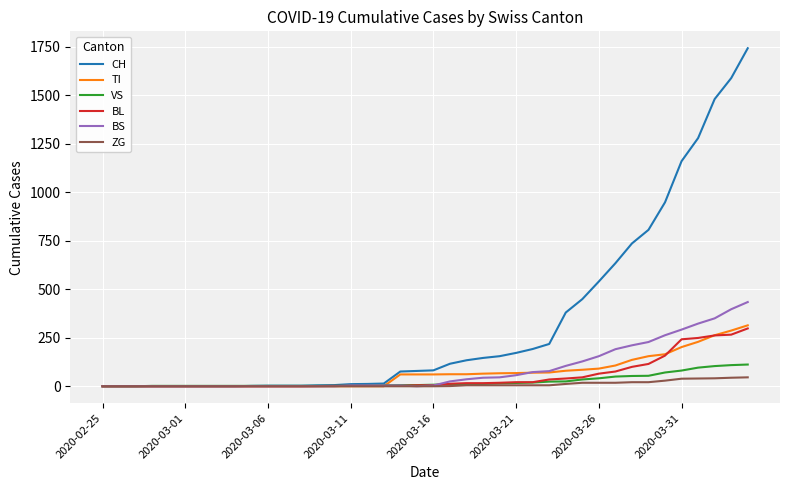

Which series has the largest range (max minus min)?

CH